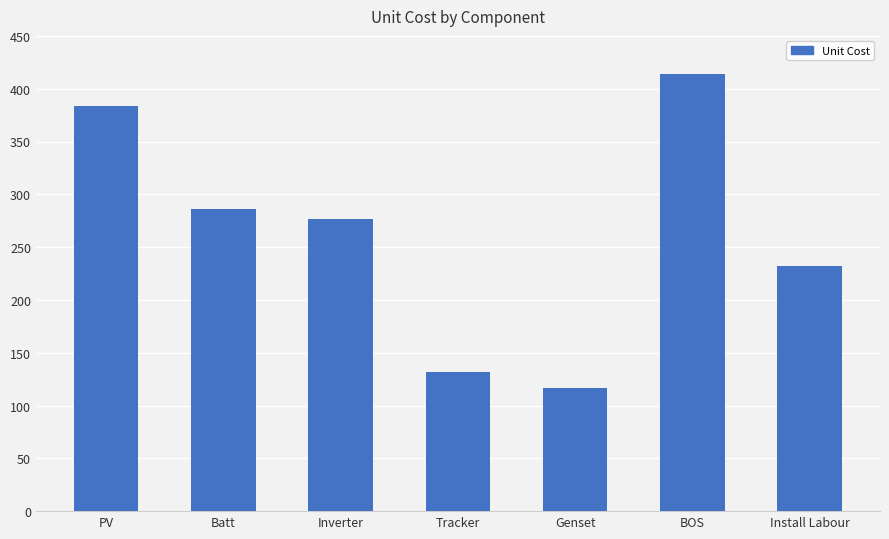

Reading left to right, extract all data points from this chart.

PV=384.0	Batt=285.9	Inverter=276.3	Tracker=131.8	Genset=116.7	BOS=414.4	Install Labour=232.0